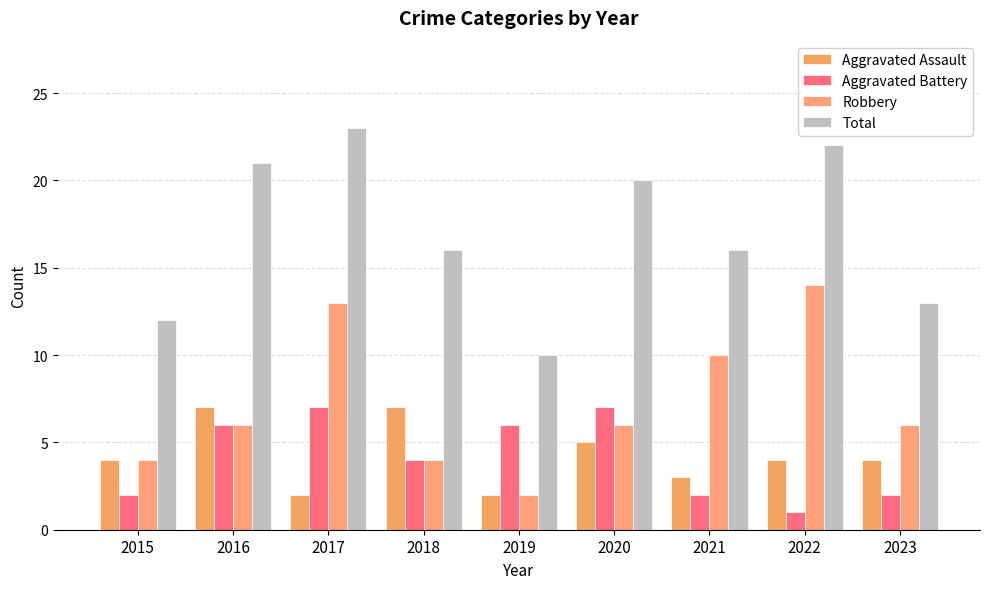

At 2018, list the series in order from largest to smallest.

Total, Aggravated Assault, Aggravated Battery, Robbery